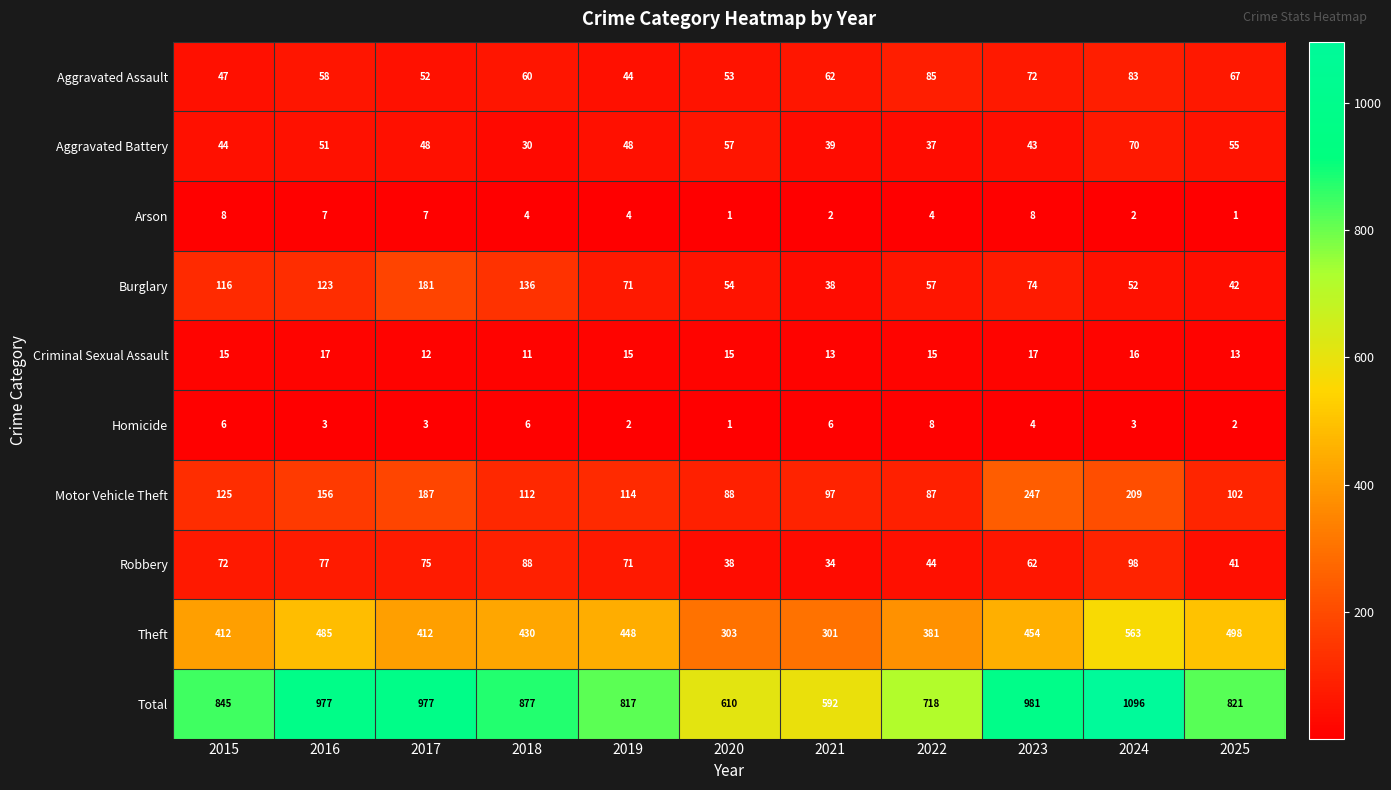

What is the sum of the Theft values at 2018 and 2019?

878